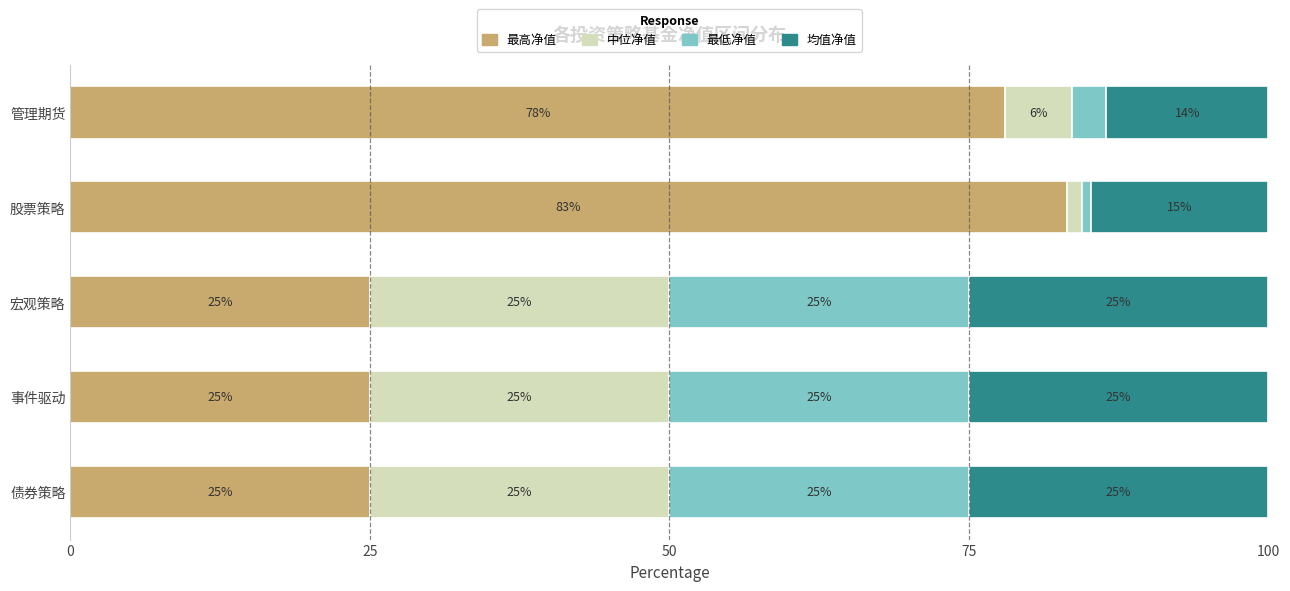

What is the total value across all series at 债券策略?

100.0